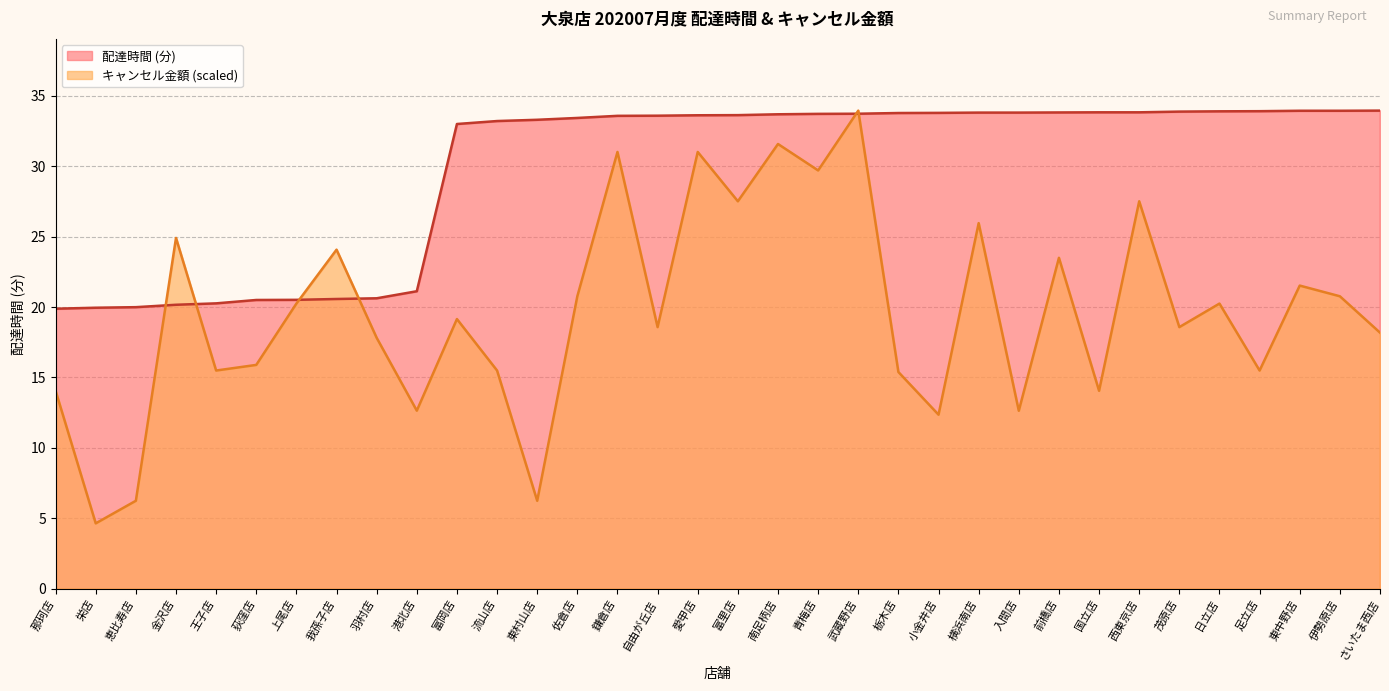

Does the chart have visible grid lines?

Yes